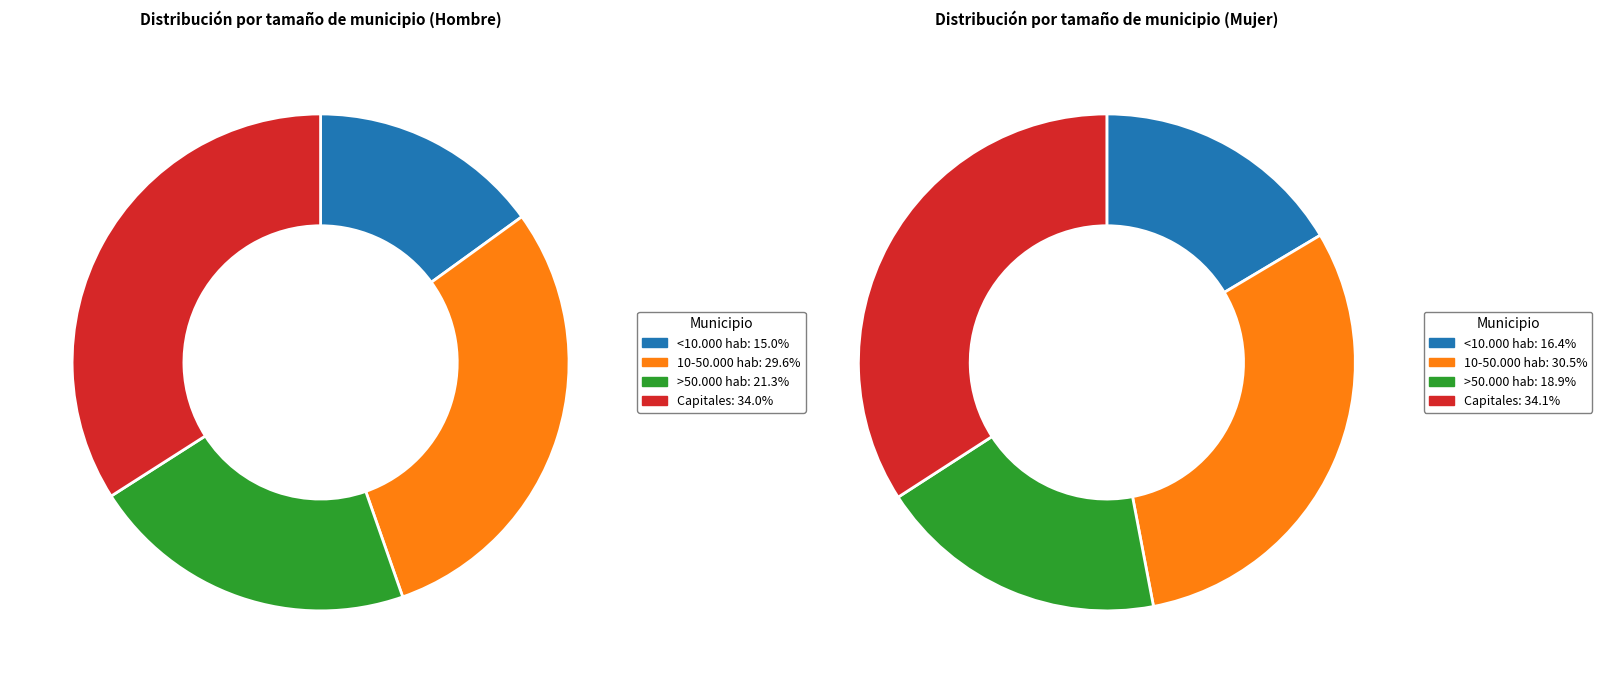

Is the sum of Capitales and Total greater than half?

Yes